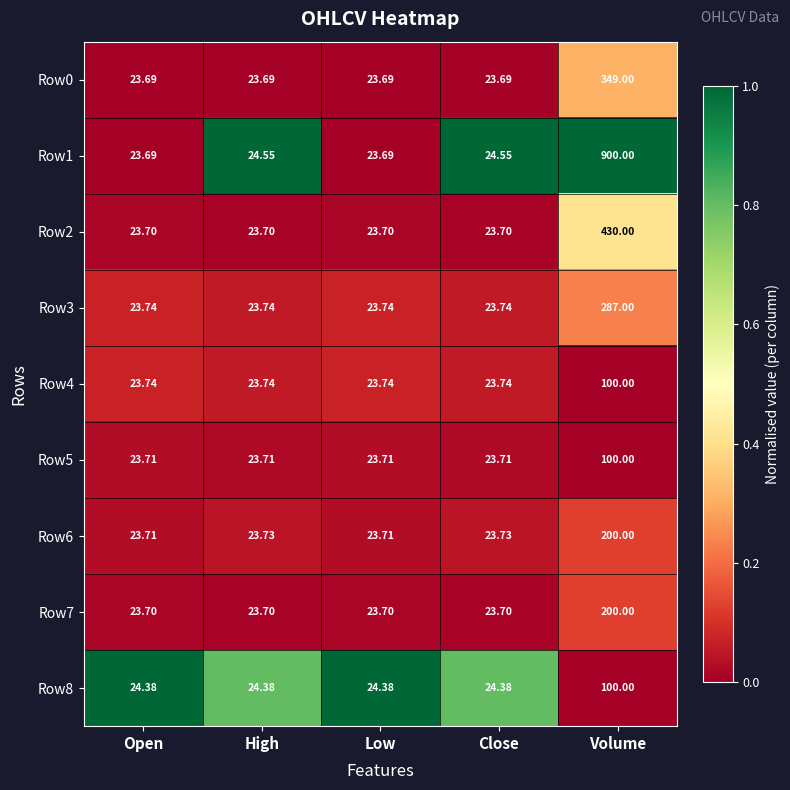

Is the value of Row0 at High greater than the value of Row4 at Low?

No